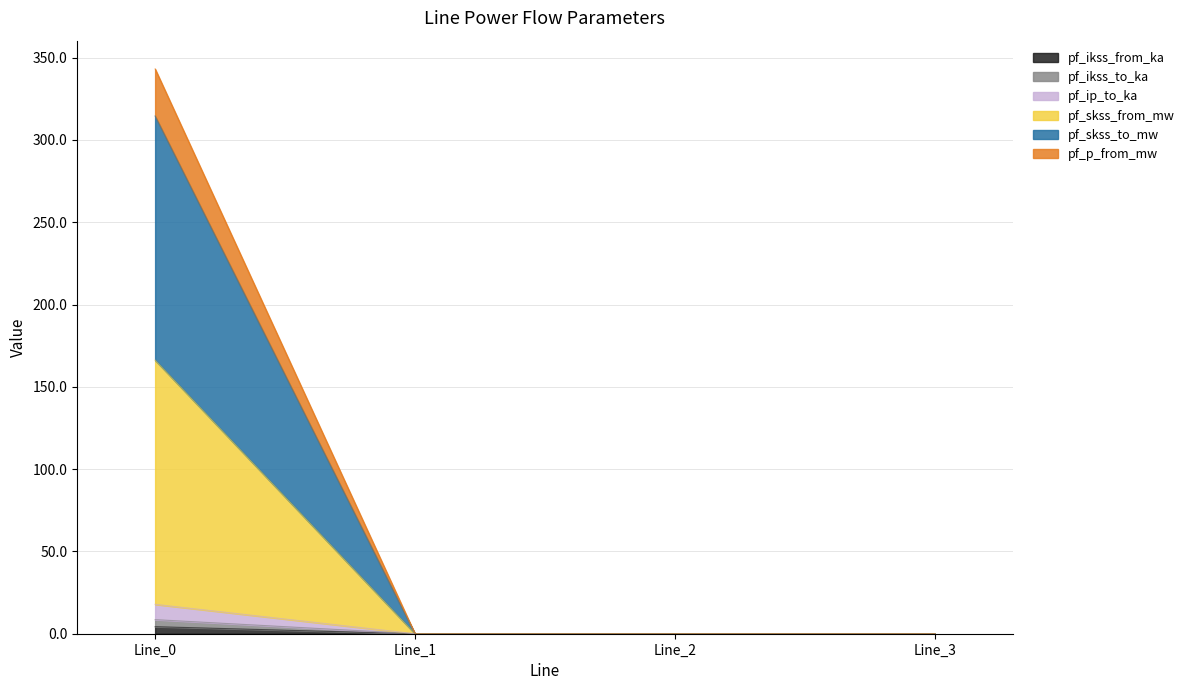

Does the chart have visible grid lines?

Yes